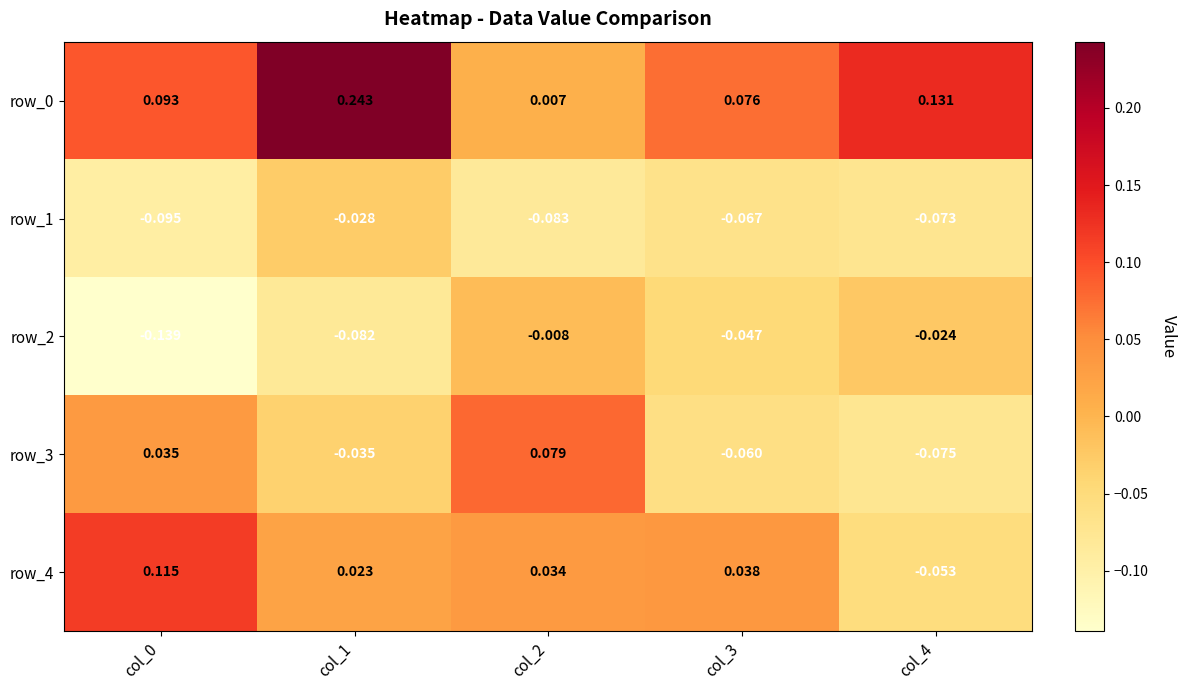

Is the value of row_1 at col_1 greater than the value of row_3 at col_3?

Yes